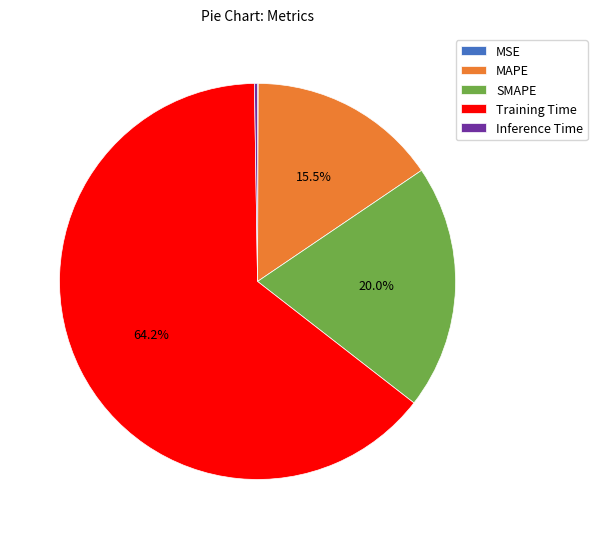

Does Training Time represent more than half of the total?

Yes